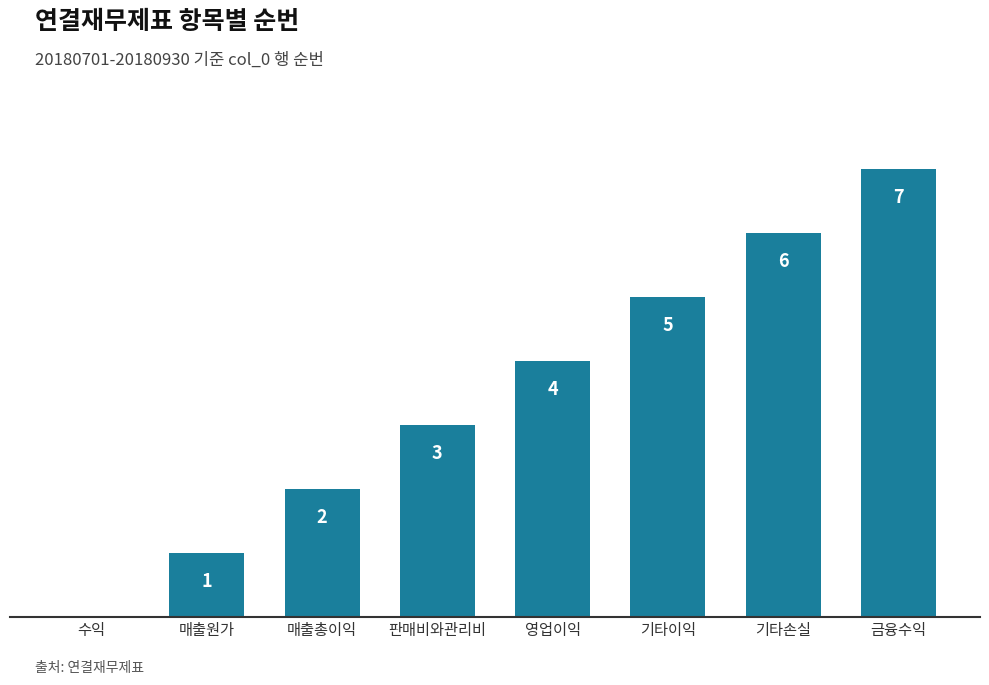

Which has a higher value, 판매비와관리비 or 수익?

판매비와관리비